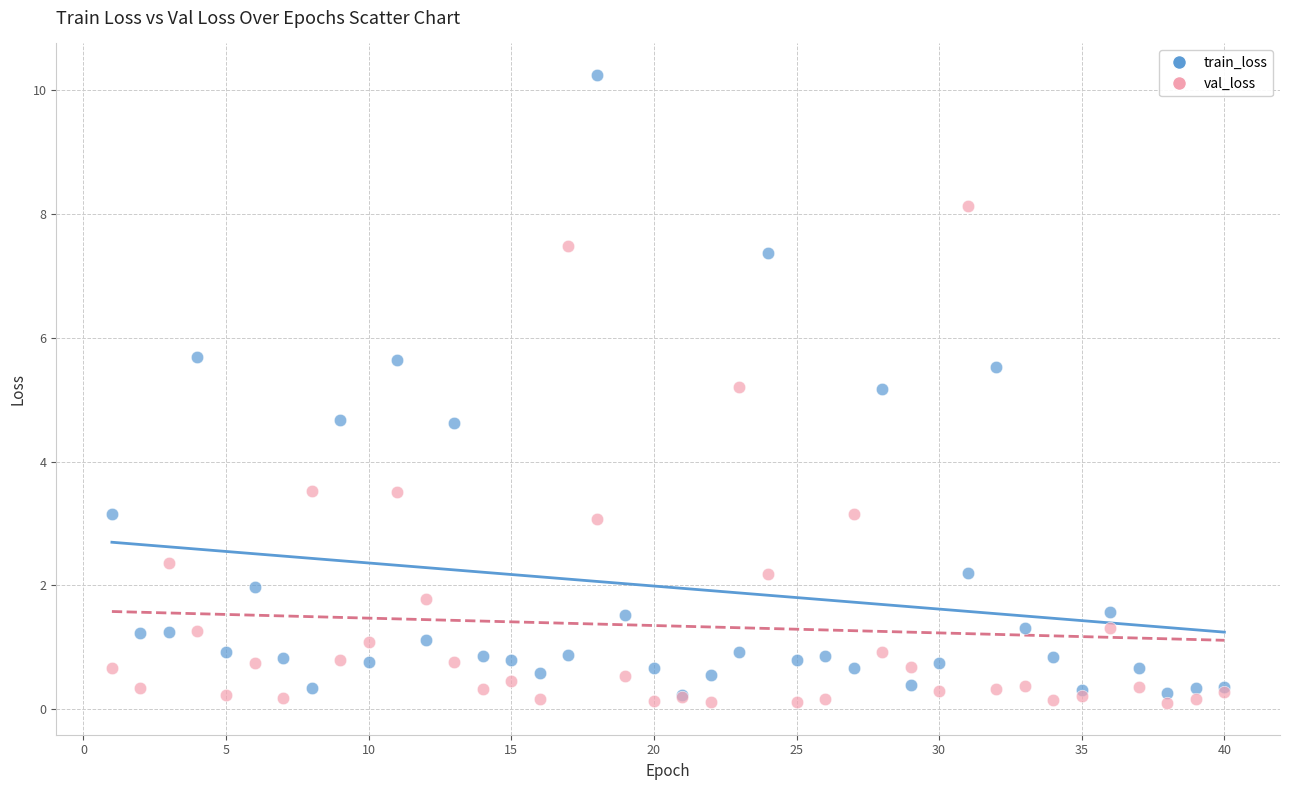

Which series has the largest Y range (max minus min)?

train_loss